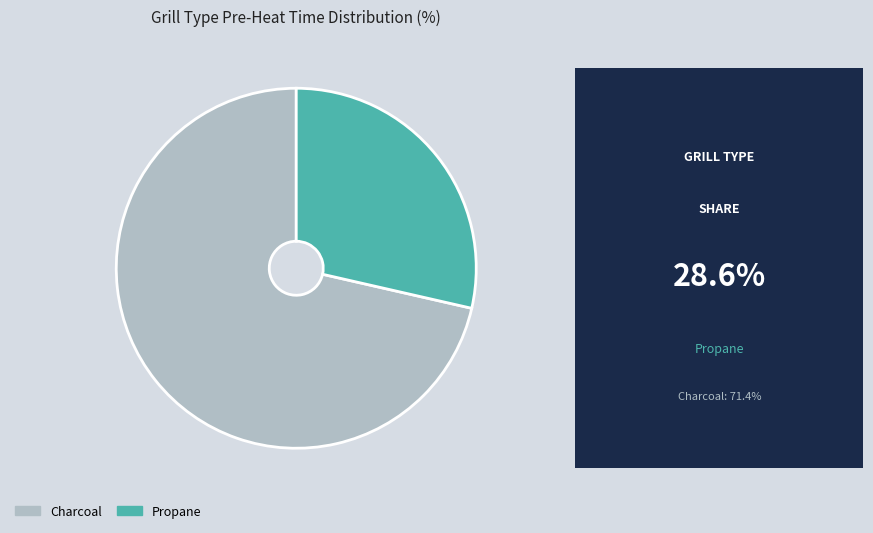

Is it true that Charcoal is 71% of the pie?

True